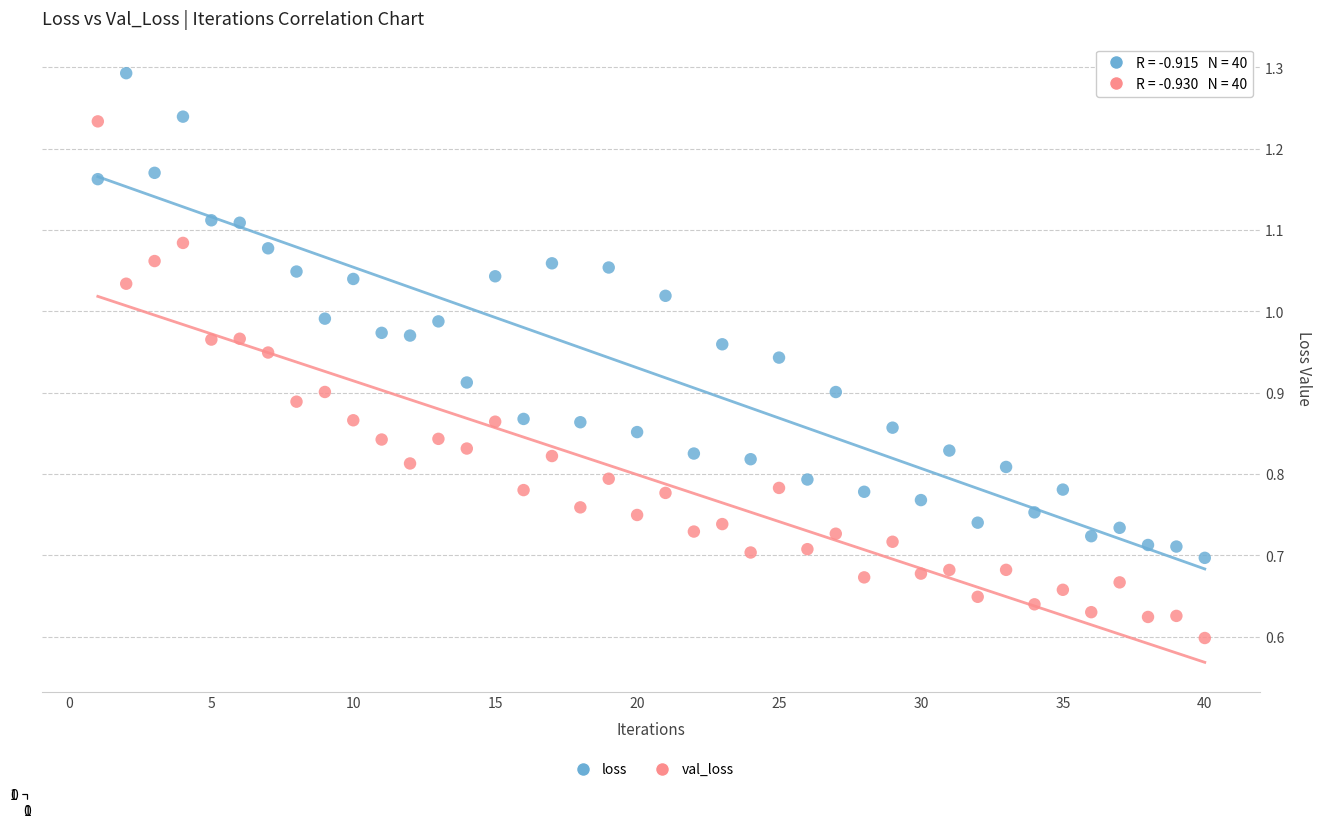

Across all data points, what is the range of X values (max minus min)?

39.0